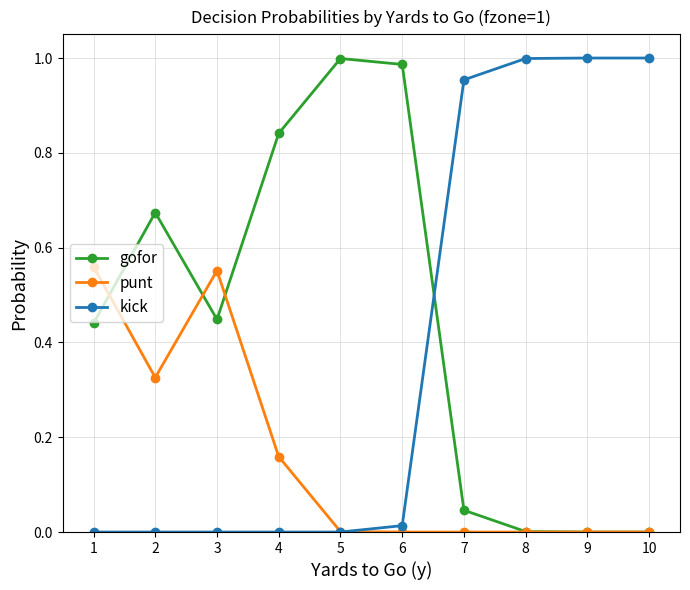

Which series changed the most between 3 and 8?

kick